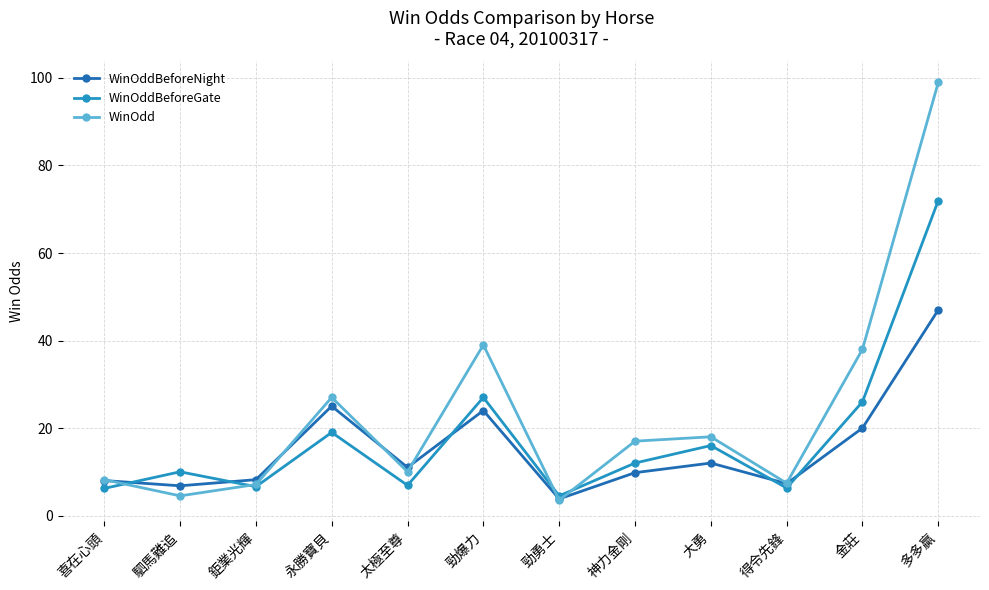

Where does the WinOdd series first go above 17?

永勝寶貝